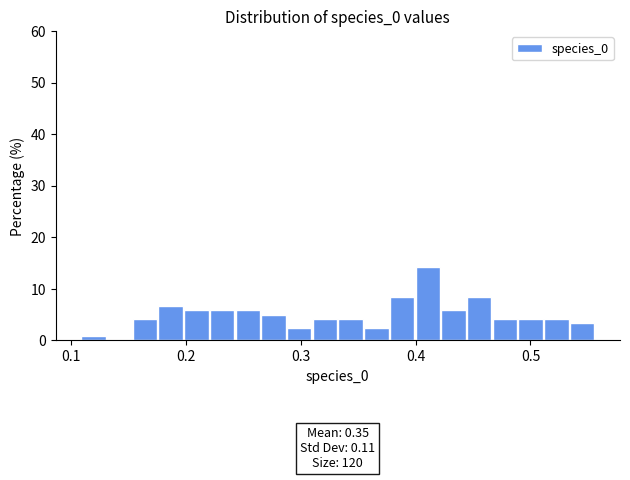

Around what value on the x-axis is the tallest bar? Give the approximate position of its centre, as read against the axis.

0.41